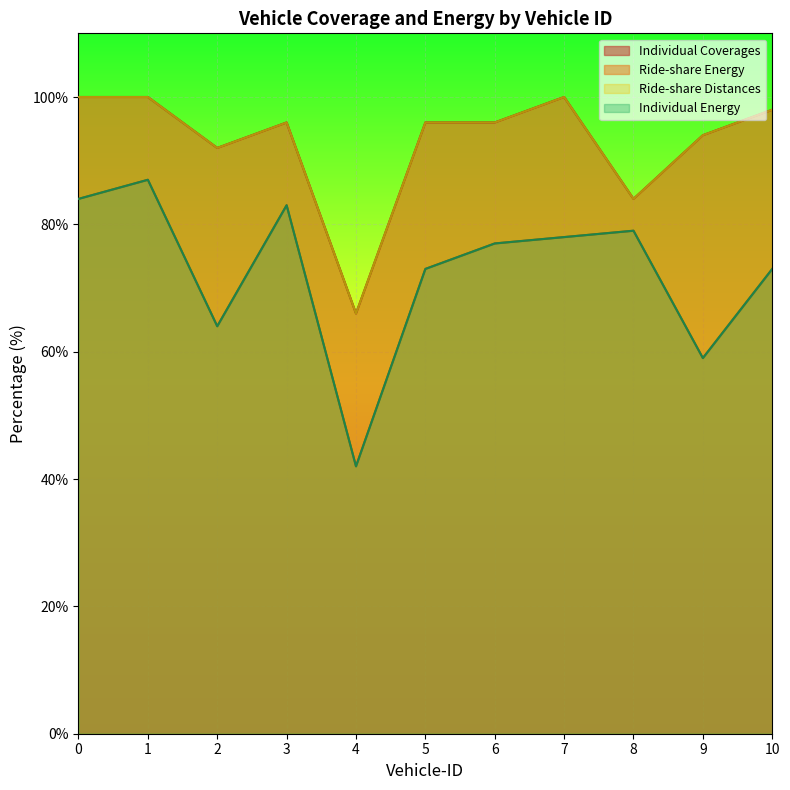

Where is Ride-share Distances nearest to the value 83?

8